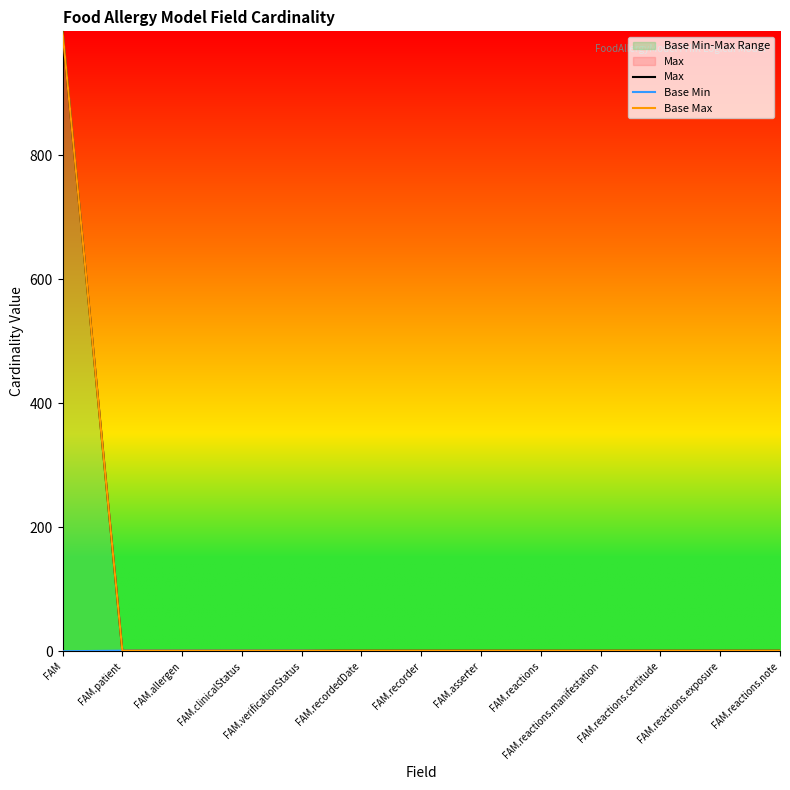

Is the value of Base Min at FAM.verificationStatus greater than the value of Max at FAM.patient?

No